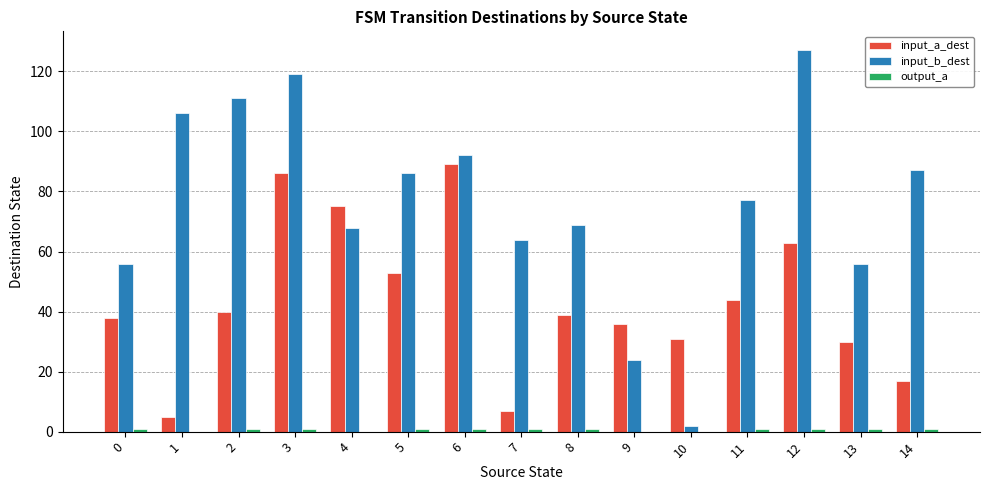

Which series has the largest total across all categories?

input_b_dest